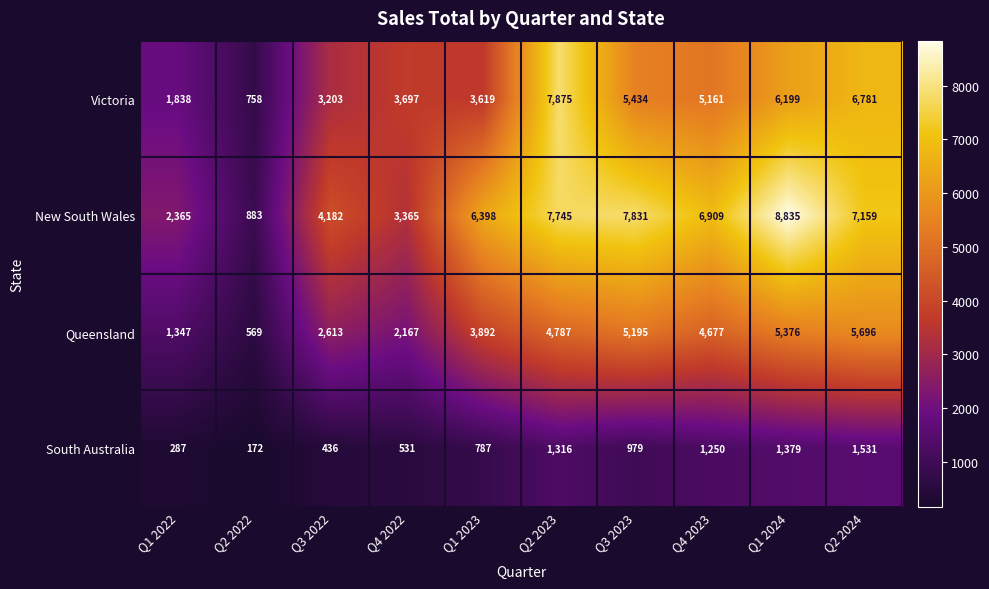

The South Australia series shows 225 at Q4 2022. True or false?

False